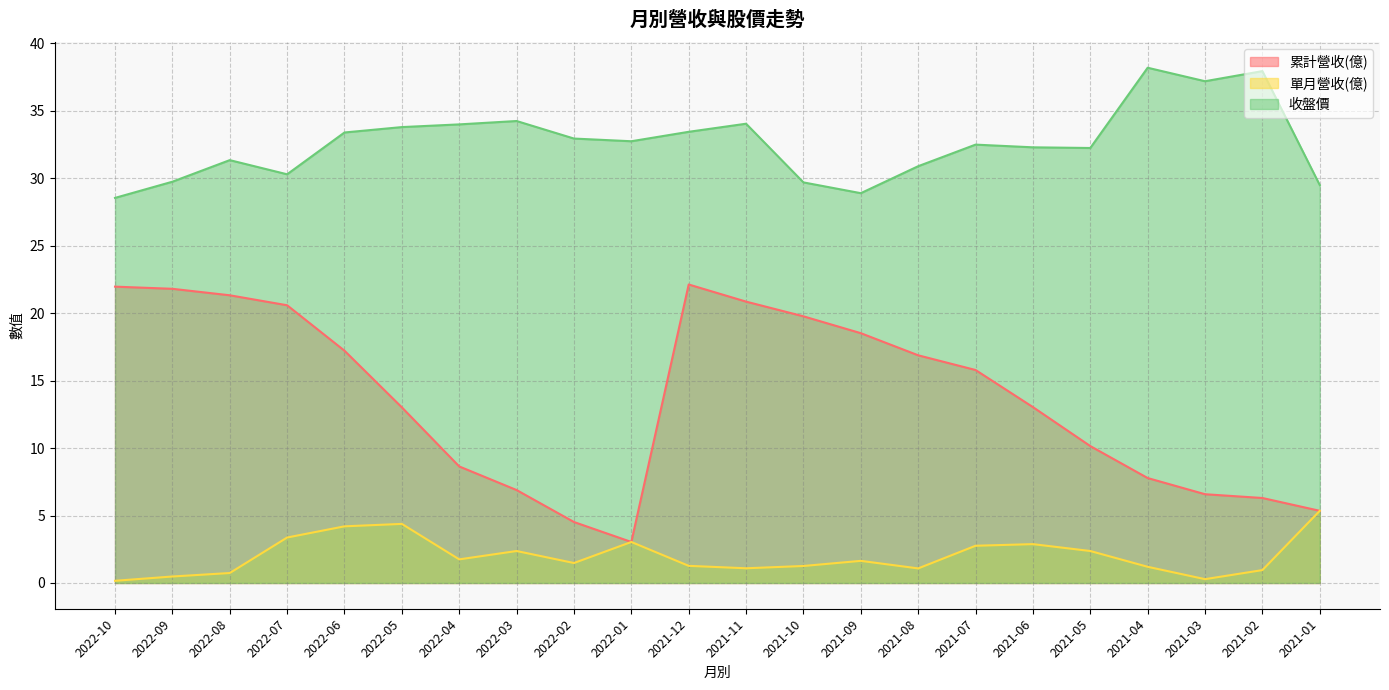

True or false: 單月營收(億) and 累計營收(億) cross at least once.

False